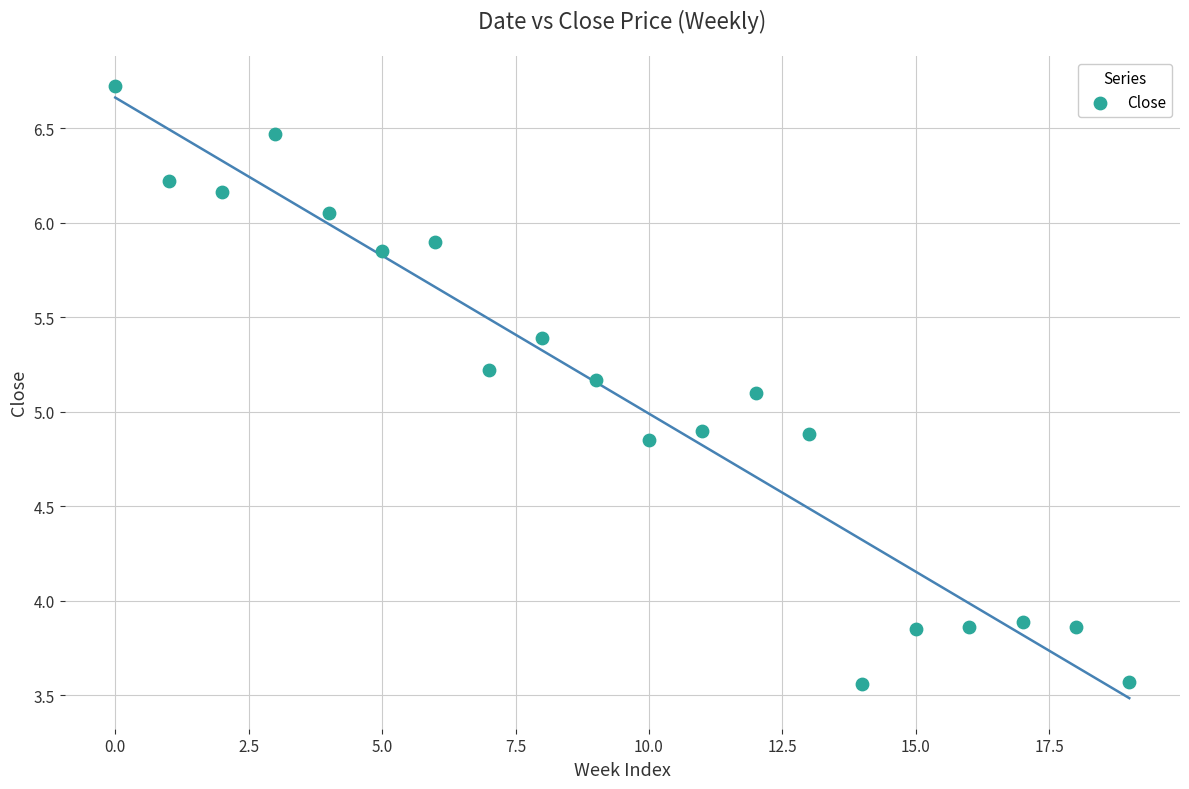

What is the range of Y values (max minus min)?

3.2